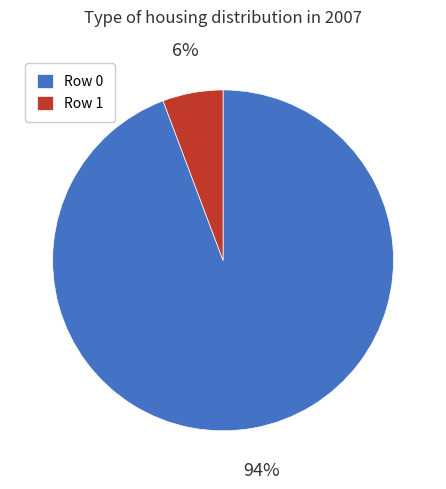

Is there a majority slice in this chart?

Yes